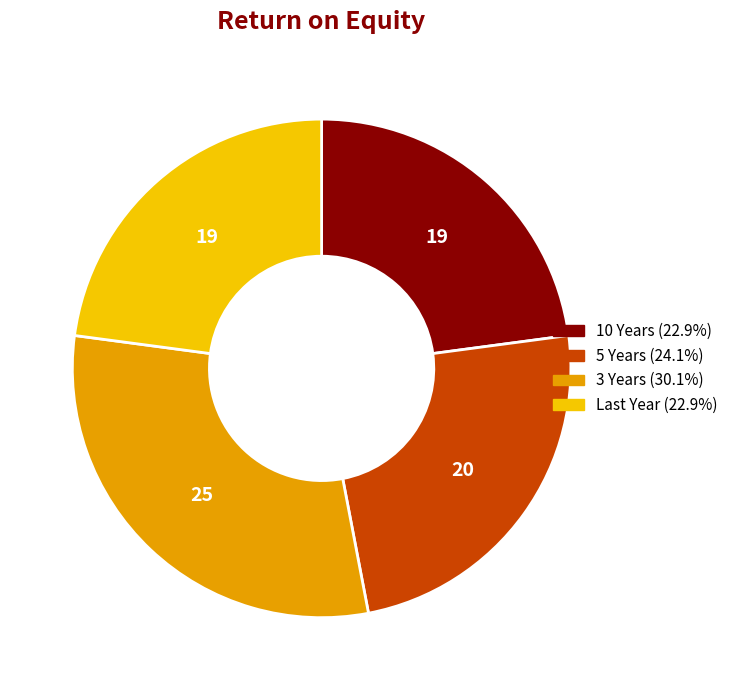

Is there any slice that represents more than half of the pie?

No